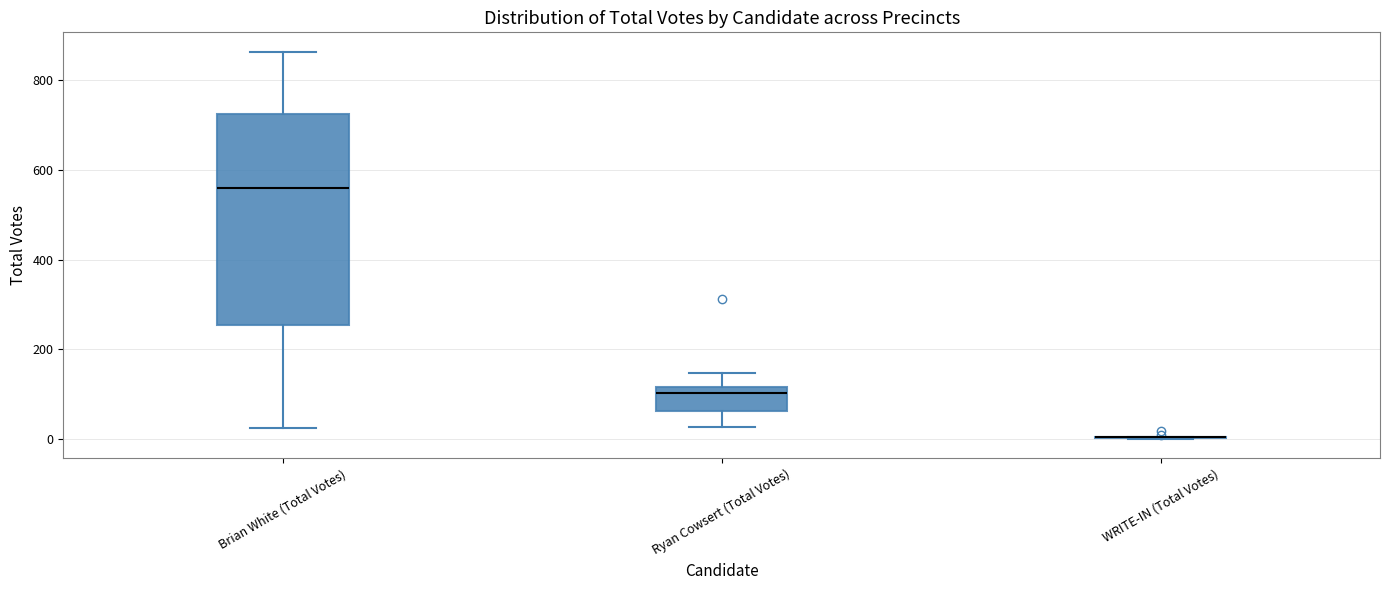

Reading left to right, transcribe this box plot: for each box, give where its median line is, the range the box spans, and where its two whiskers end, as read against the y-axis. The values are not printed on the chart, so give them approximately, as read against the axis.

Brian White (Total Votes): median 560, box 260 to 720, whiskers 20 to 860
Ryan Cowsert (Total Votes): median 100, box 60 to 120, whiskers 20 to 140
WRITE-IN (Total Votes): box collapsed to a line at 0, whiskers 0 to 0